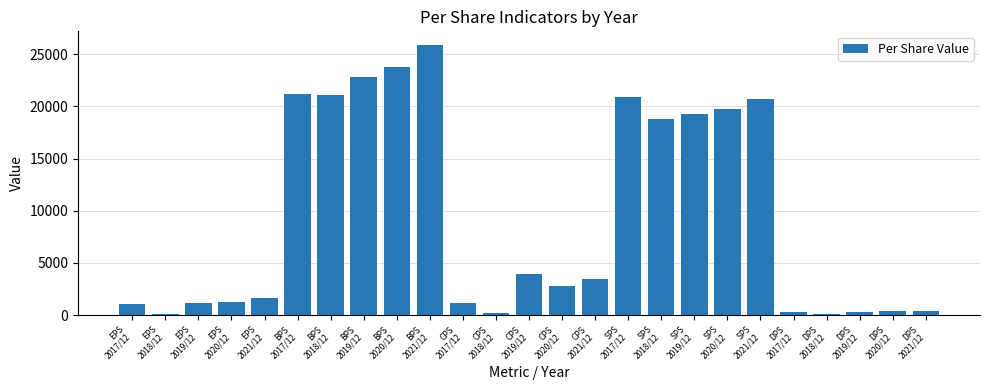

How many series are shown in this chart?

1